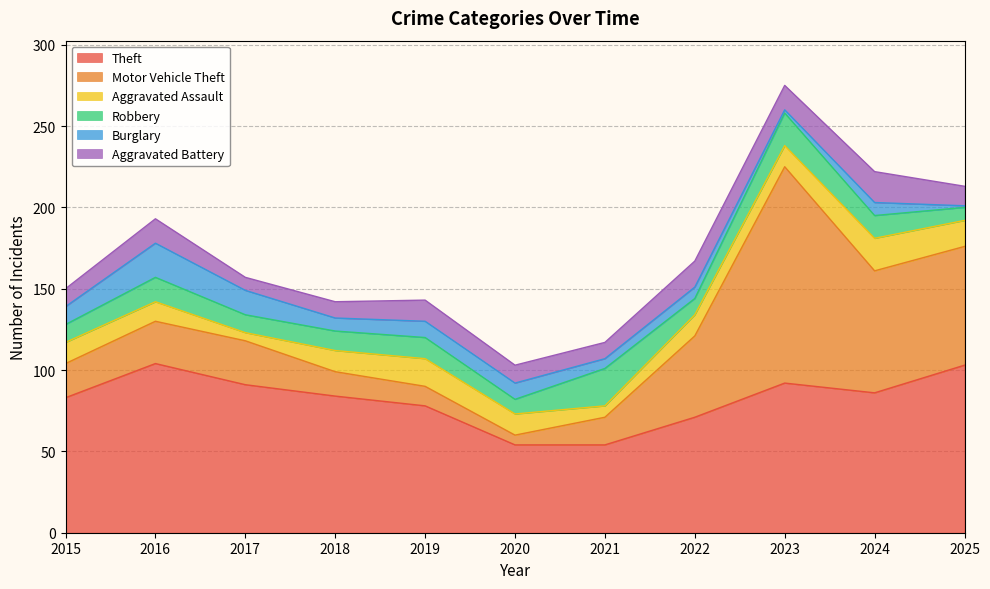

What is the average value of the Motor Vehicle Theft series?

41